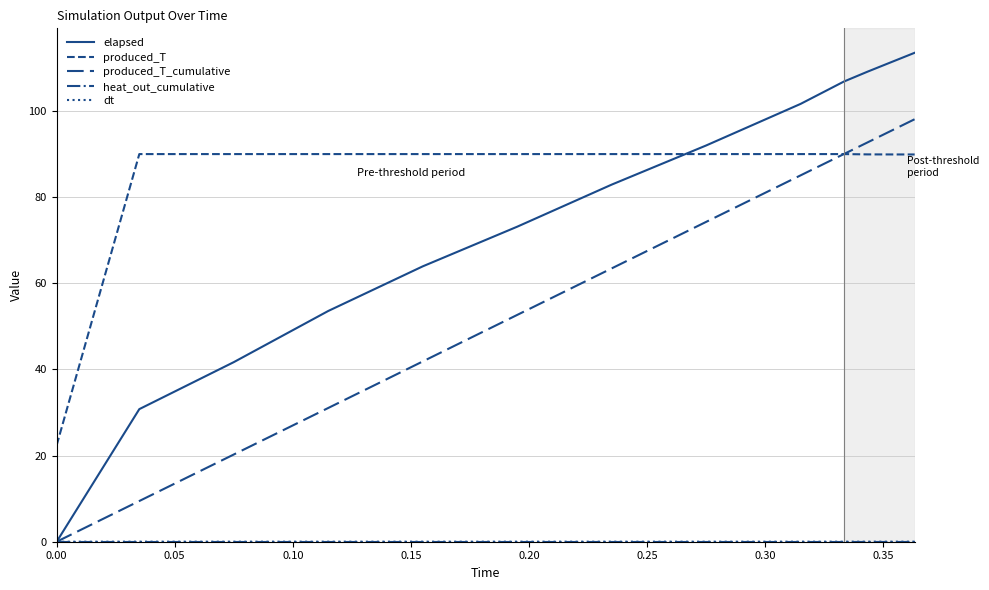

Does the chart display data point markers on the line(s)?

No